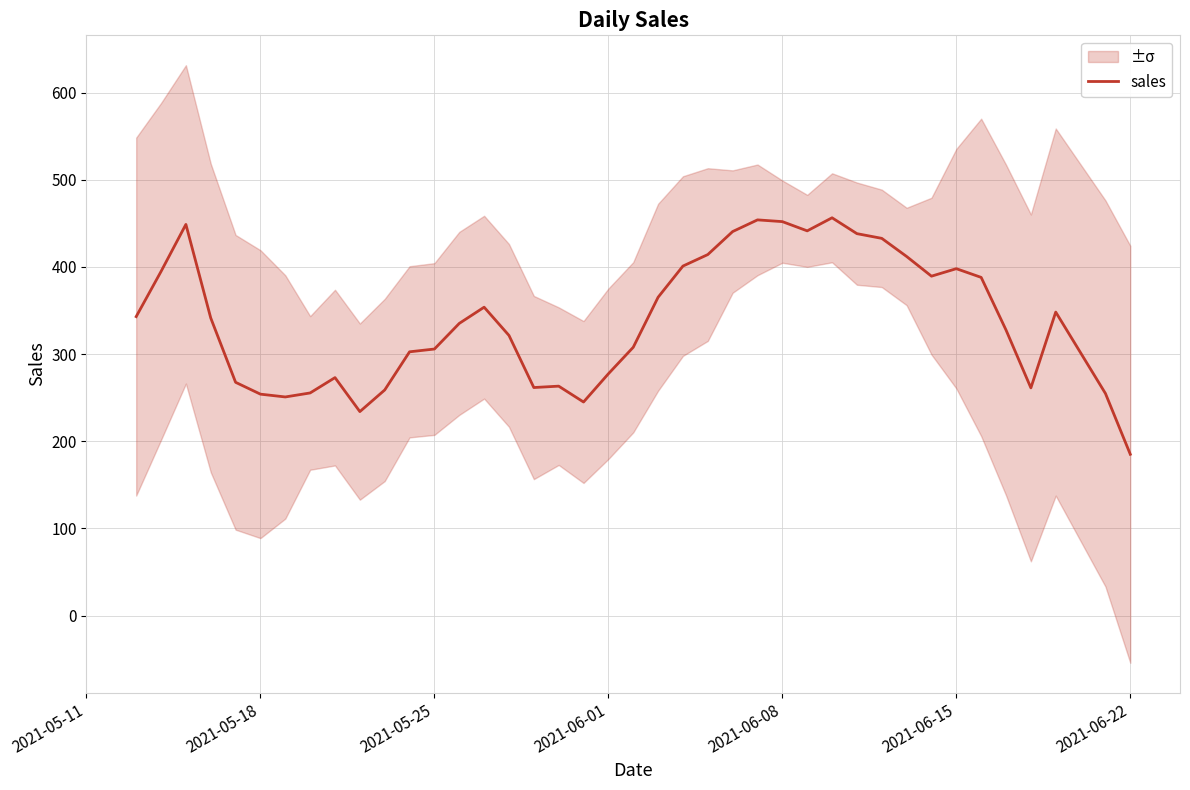

Is it true that sales equals 254.0 at 2021-05-18?

True